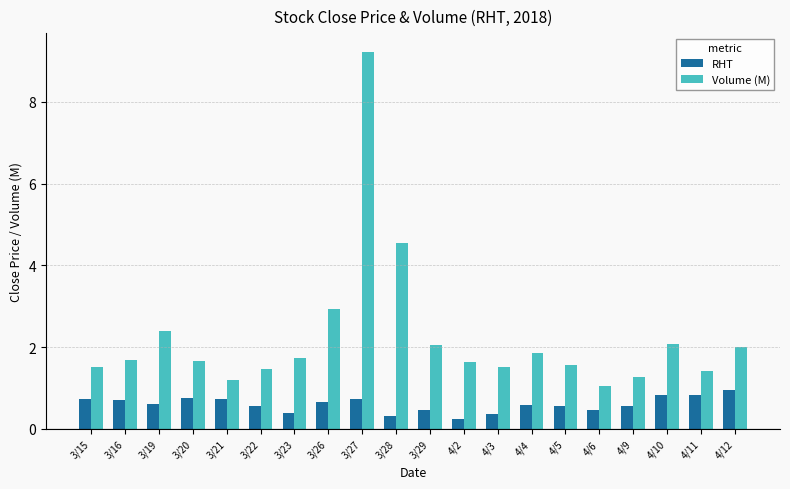

At which category is the sum across all series the highest?

3/27